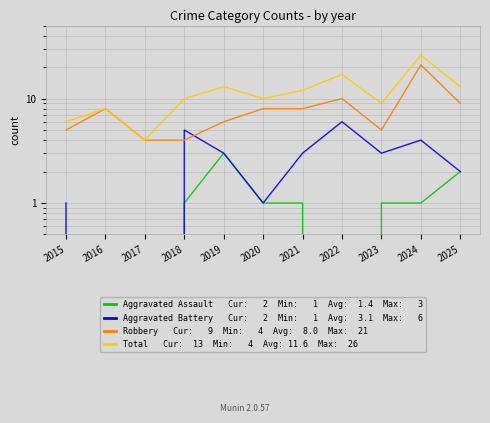

How many Aggravated Assault values are between 0 and 1?

9